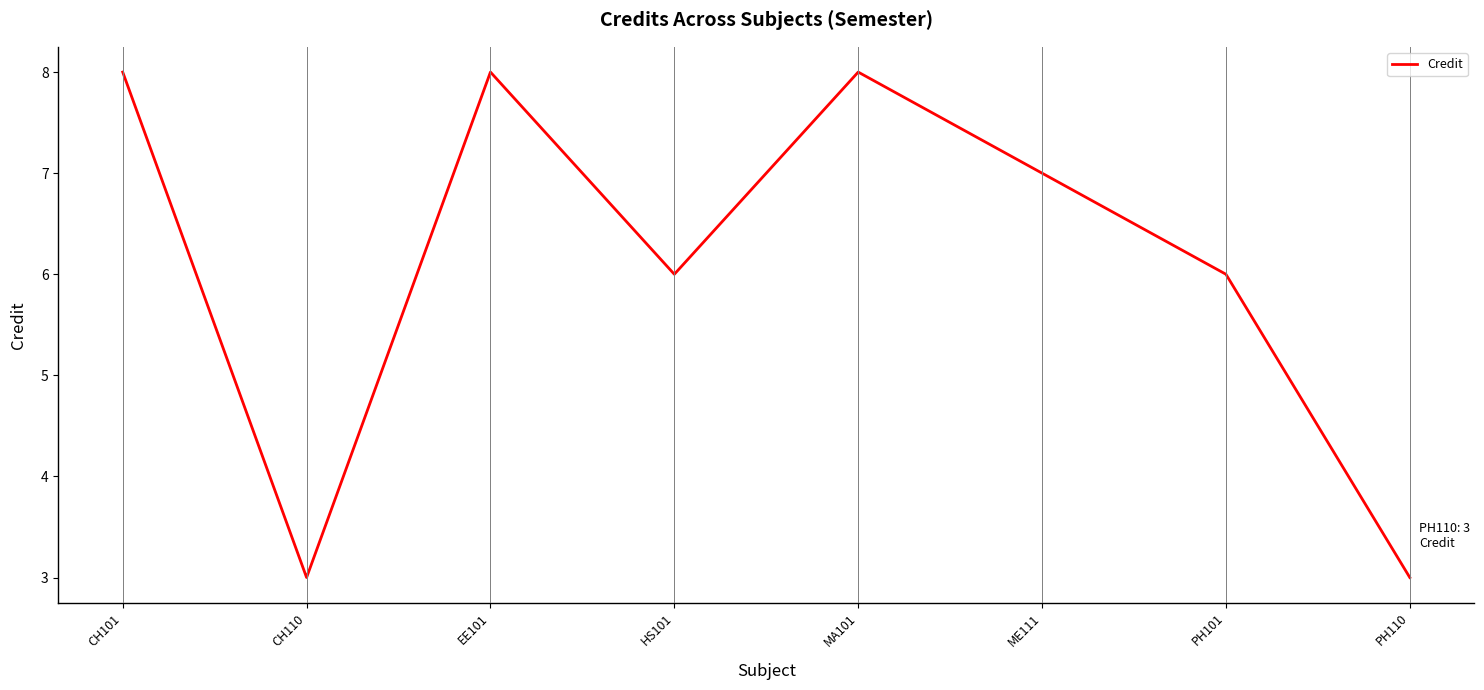

The chart shows a value of 7 at ME111. True or false?

True